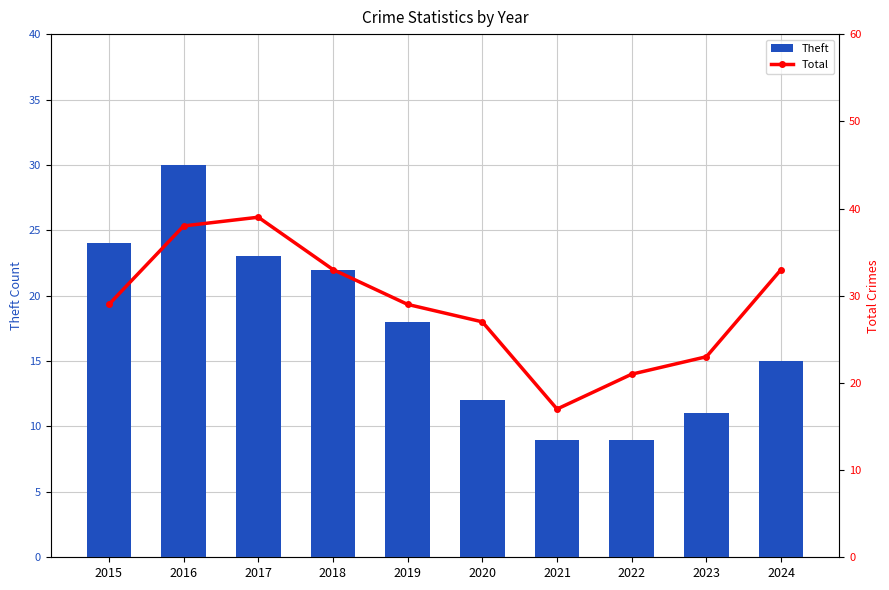

What is the lowest value of the Theft series?

9